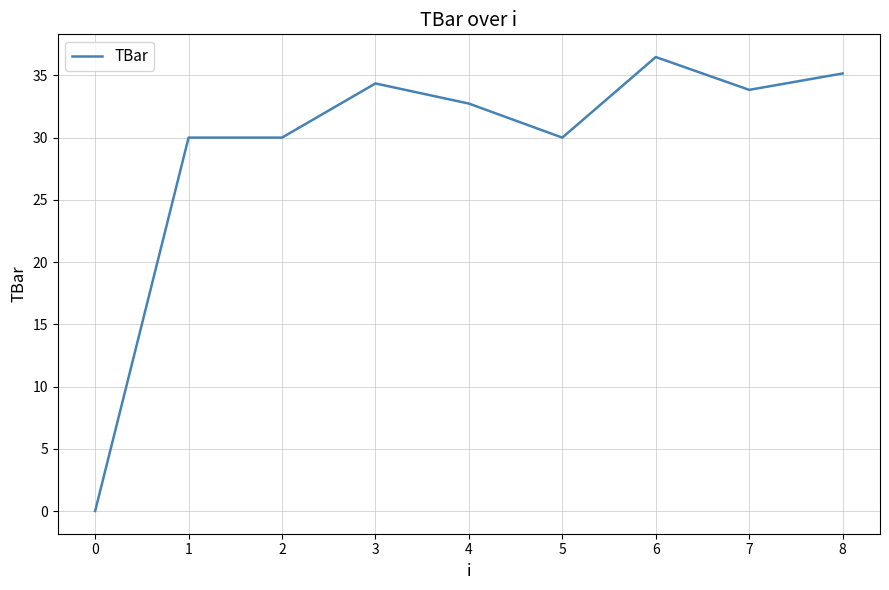

What is the difference between the maximum and minimum values?

36.5